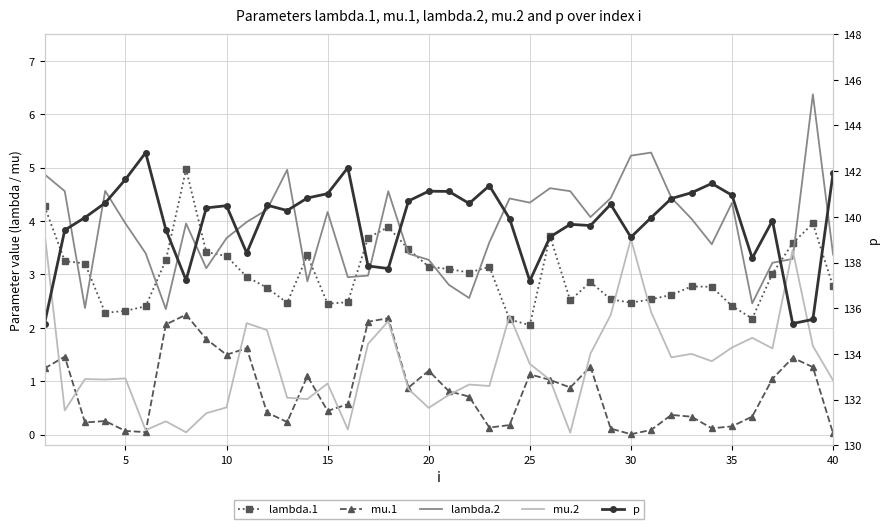

What is the difference between the maximum and minimum values in the mu.1 series?

2.2